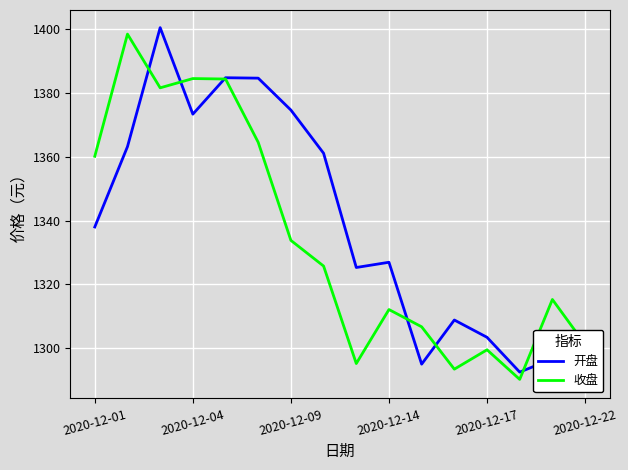

Between 11 and 7, which is larger?

7